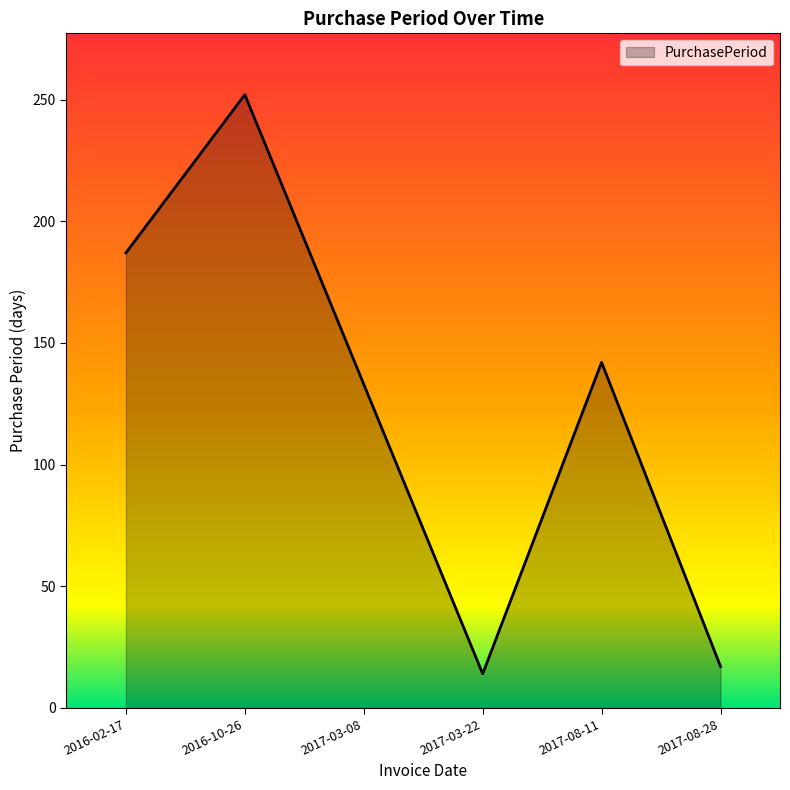

Does the chart display data point markers on the line(s)?

No